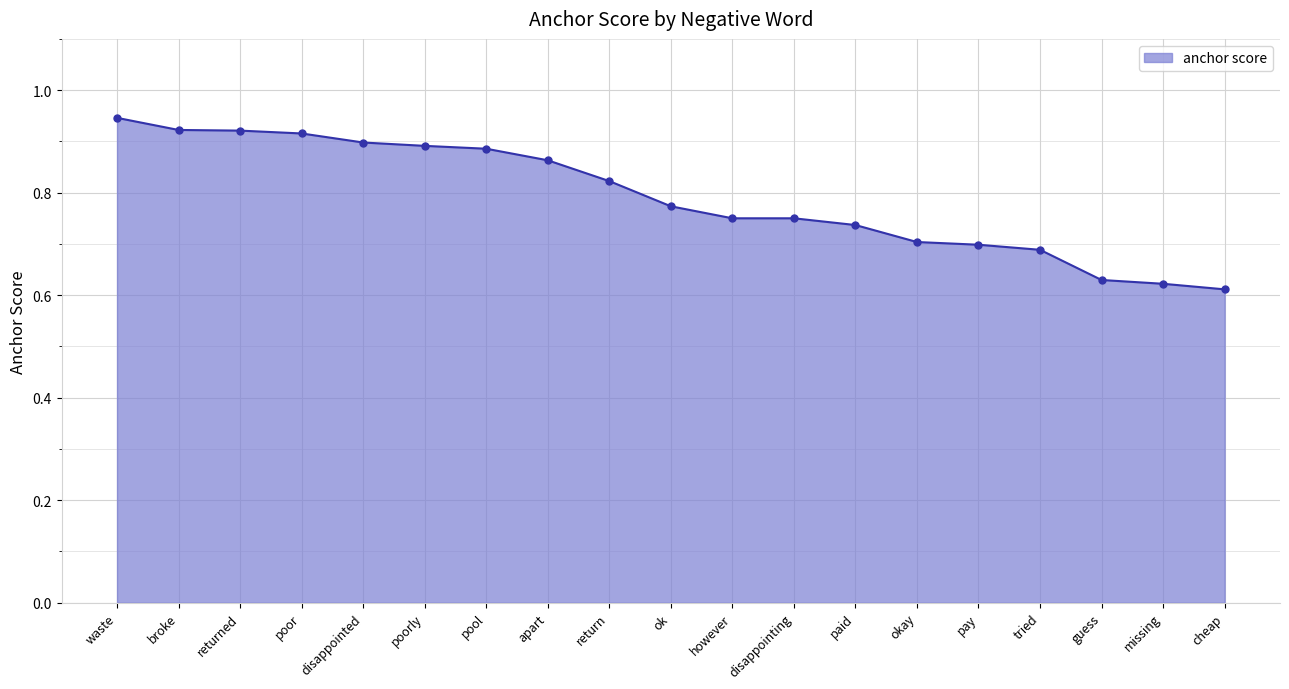

What is the sum of the values at poor and ok?

1.7